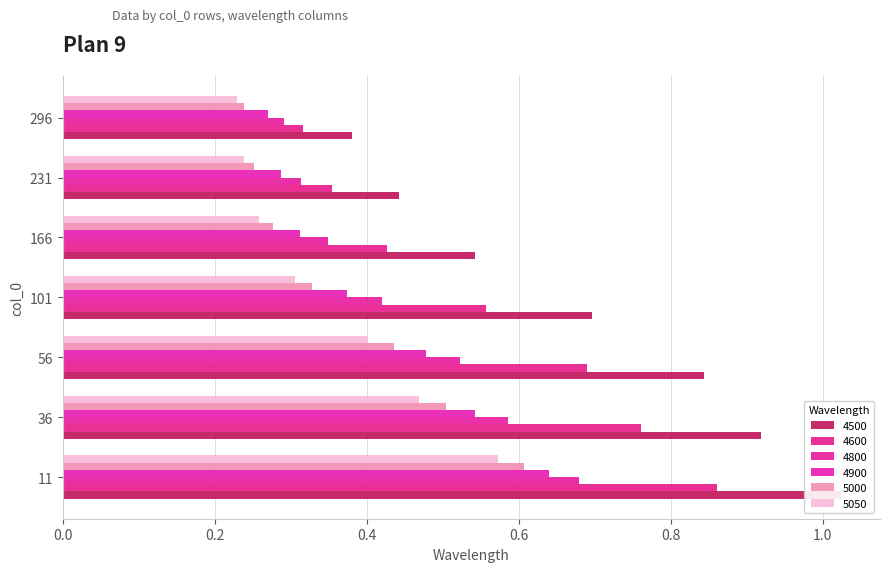

How many bars are there in each group?

6